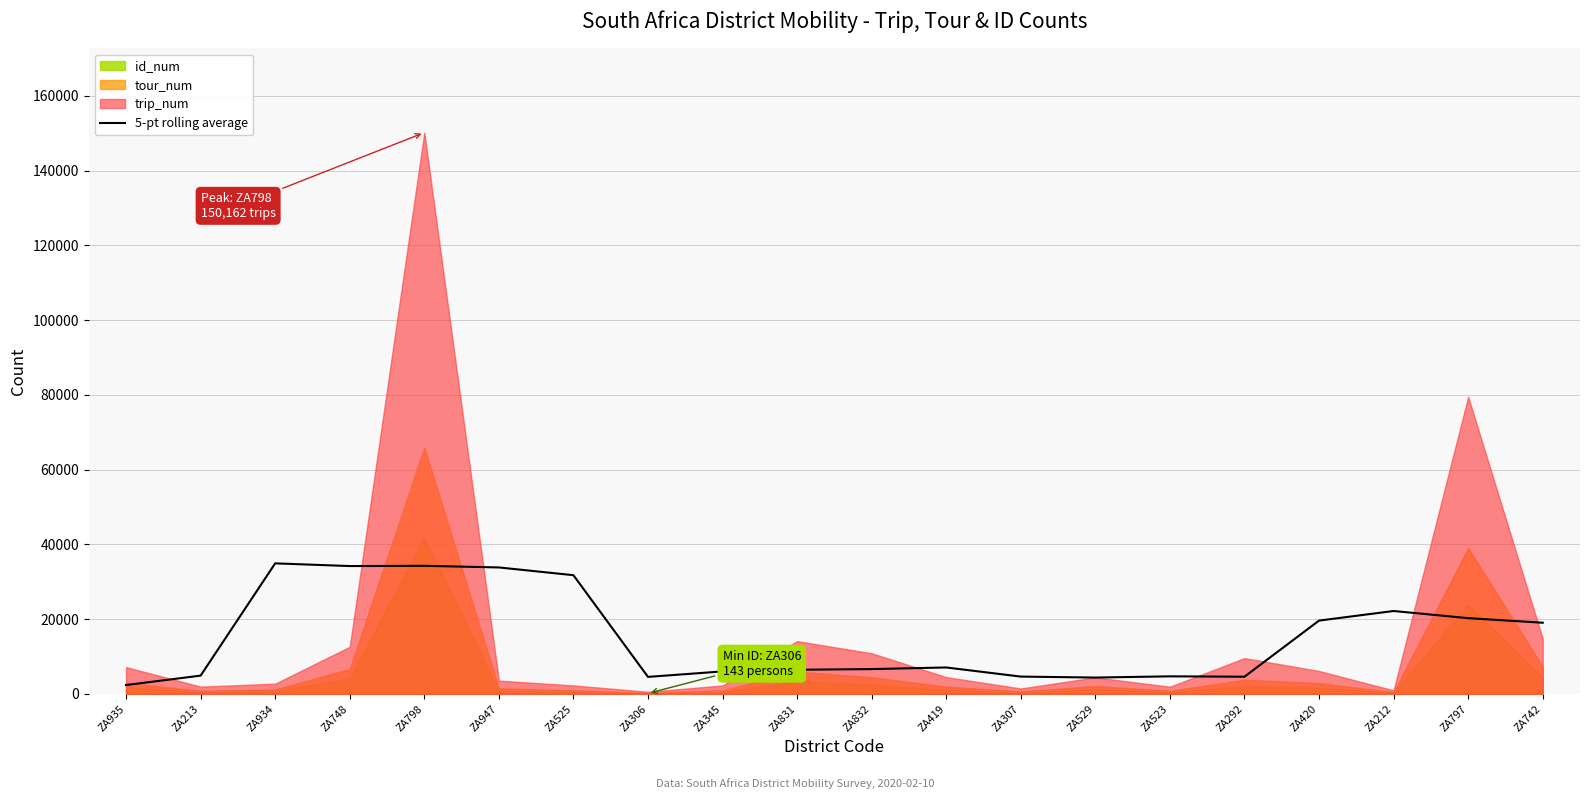

Reading left to right, list all the values displayed in this chart.

2368.8	4891.8	34924.2	34202.6	34265.2	33832.8	31760.8	4552.6	6016.0	6462.2	6639.2	7071.6	4632.6	4373.6	4699.8	4598.8	19613.6	22179.6	20264.2	19039.2